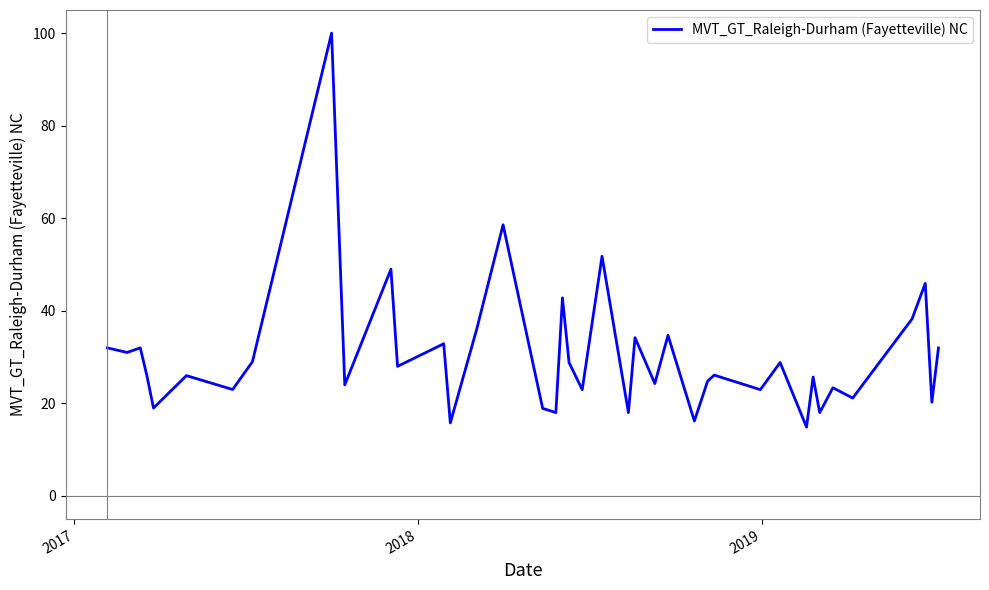

What is the minimum value shown in the chart?

14.9